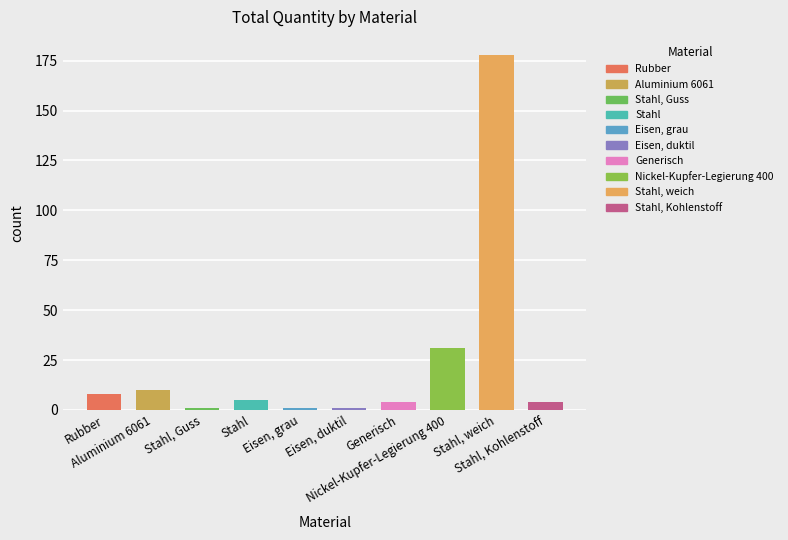

What is the sum of all values?

243